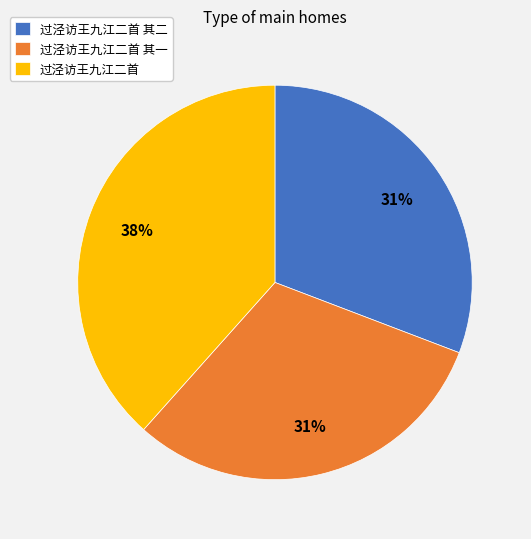

What percentage is the 过泾访王九江二首 其一 slice, to the nearest percent?

31%